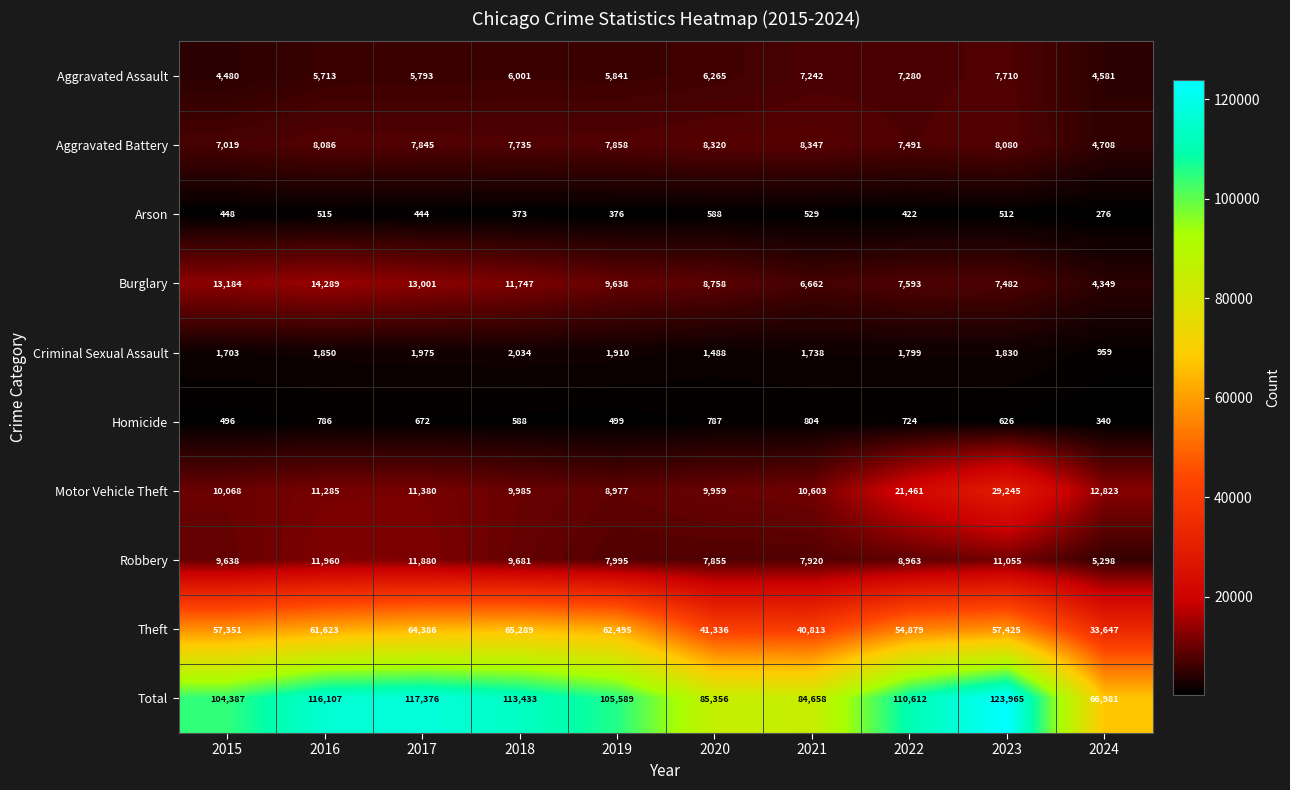

At how many categories does at least one series exceed 87884?

7